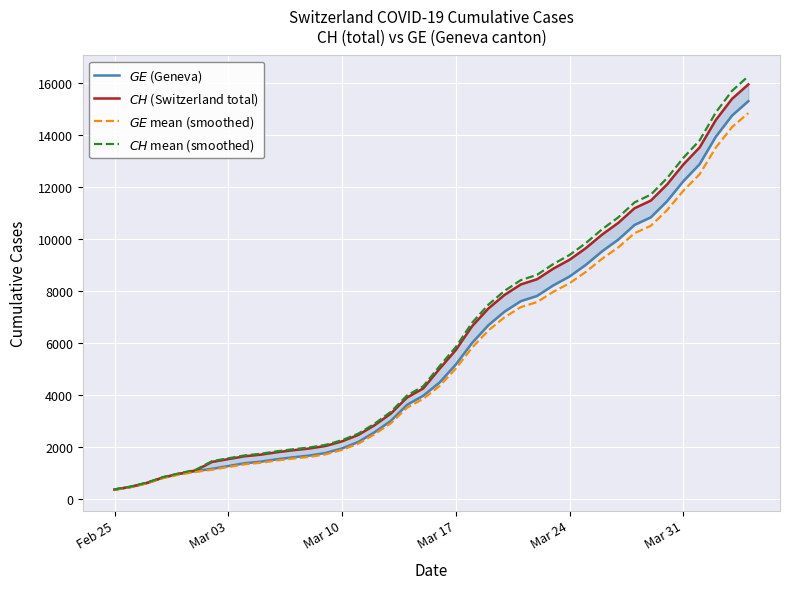

Is it true that $CH$ (Switzerland total) equals 15317.5 at 32?

False